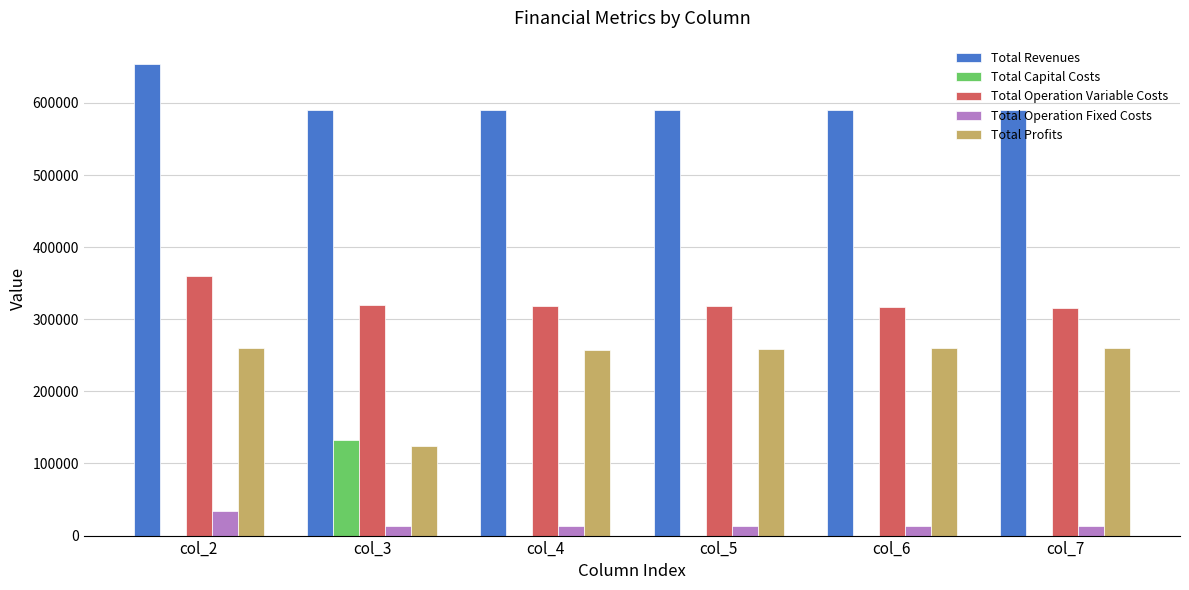

What is the greatest value displayed?

653632.7